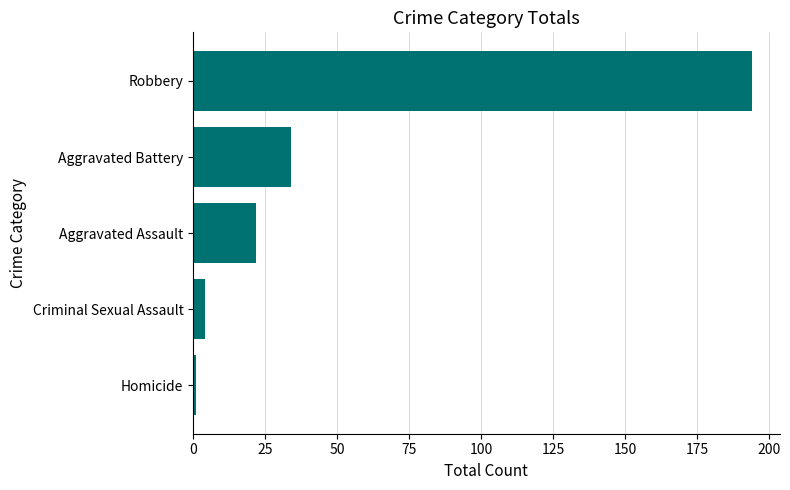

Which category has the lowest value across all series?

Homicide